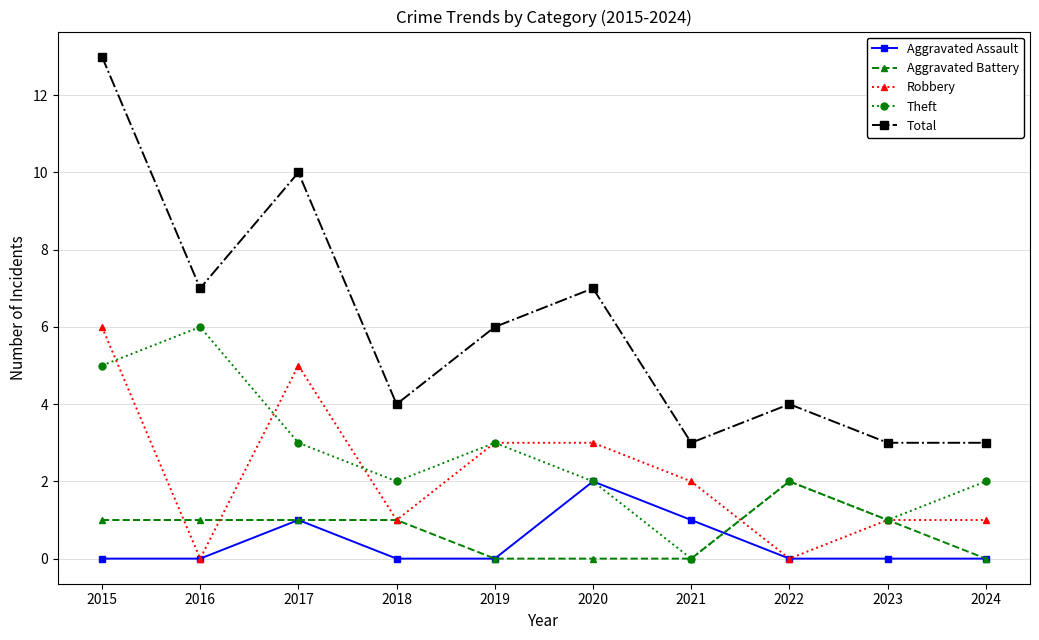

Is this an area chart (filled region under the line)?

No